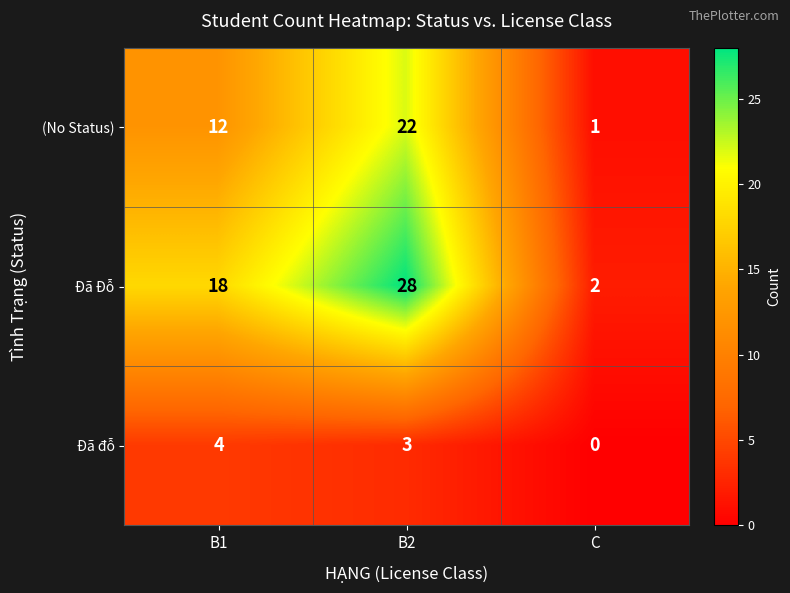

Reading left to right, transcribe all the data shown in this chart.

(No Status): 12	22	1
Đã Đỗ: 18	28	2
Đã đỗ: 4	3	0